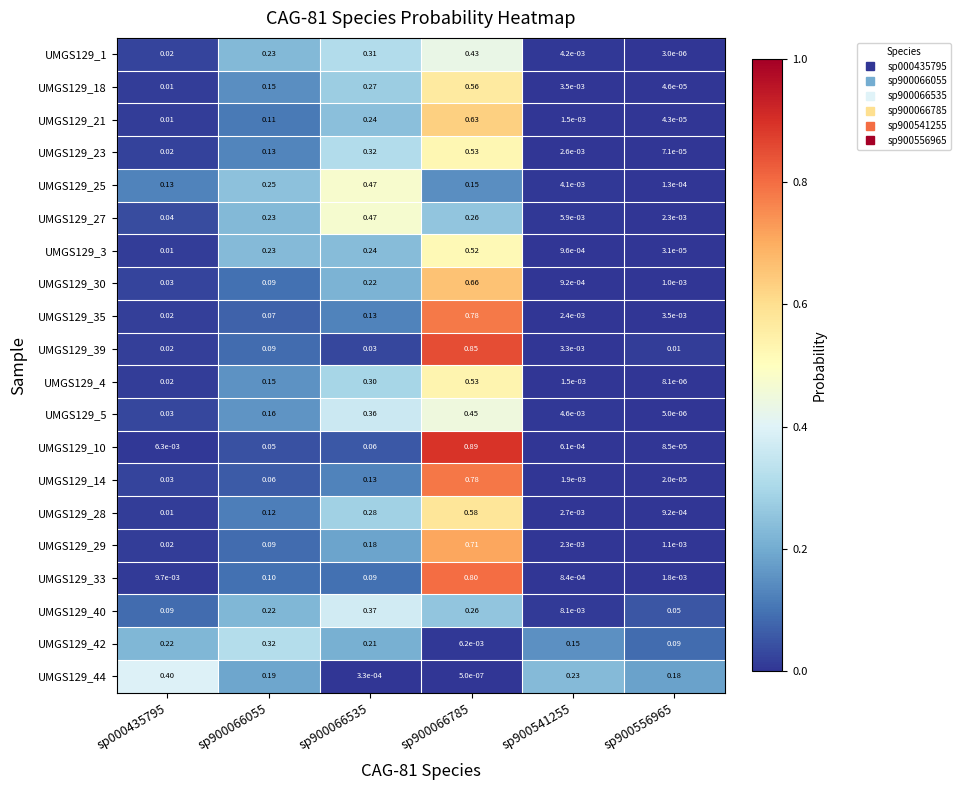

Is the value of UMGS129_33 at sp900066785 greater than the value of UMGS129_10 at sp900066785?

No